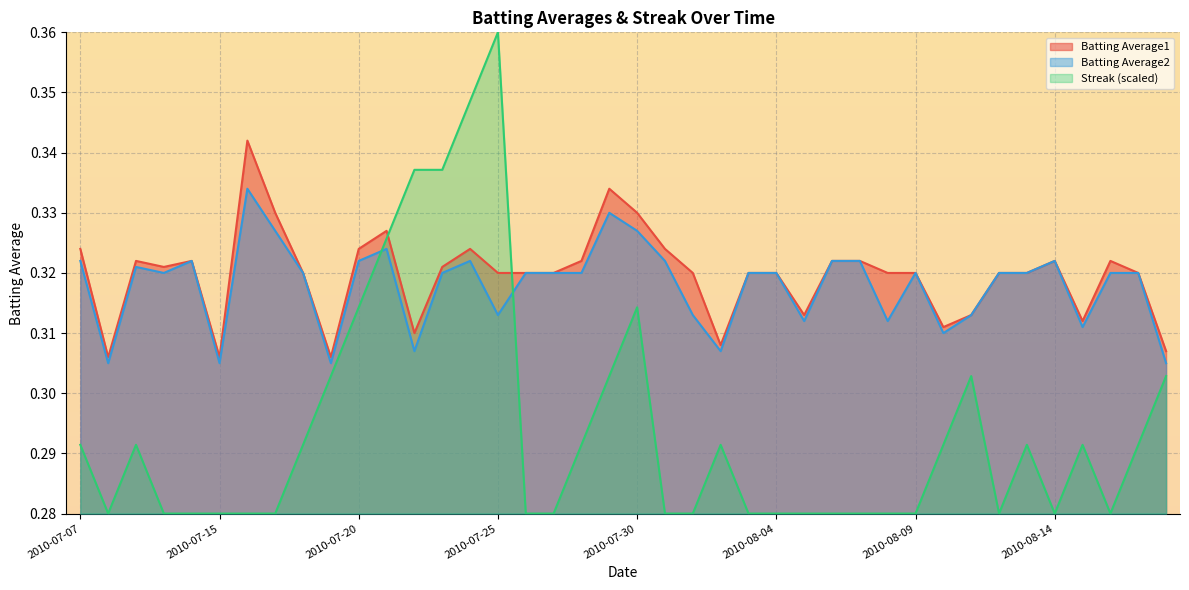

The Batting Average2 series shows 0.1 at 2010-08-01. True or false?

False